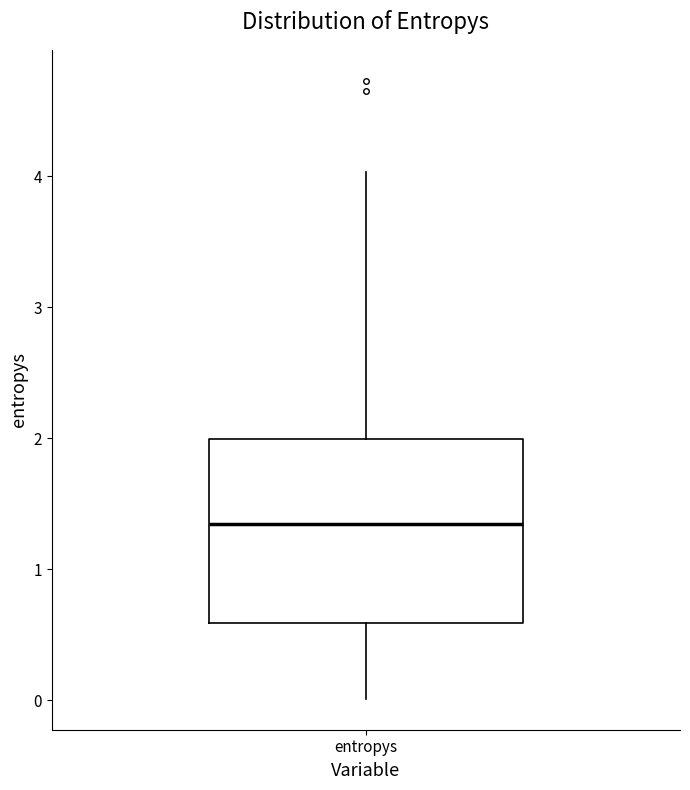

Read this box plot against the y-axis: the position of the median line, the range covered by the box, and the ends of both whiskers. The values are not printed on the chart, so give them approximately, as read against the axis.

median 1.3, box 0.6 to 2.0, whiskers 0.0 to 4.0